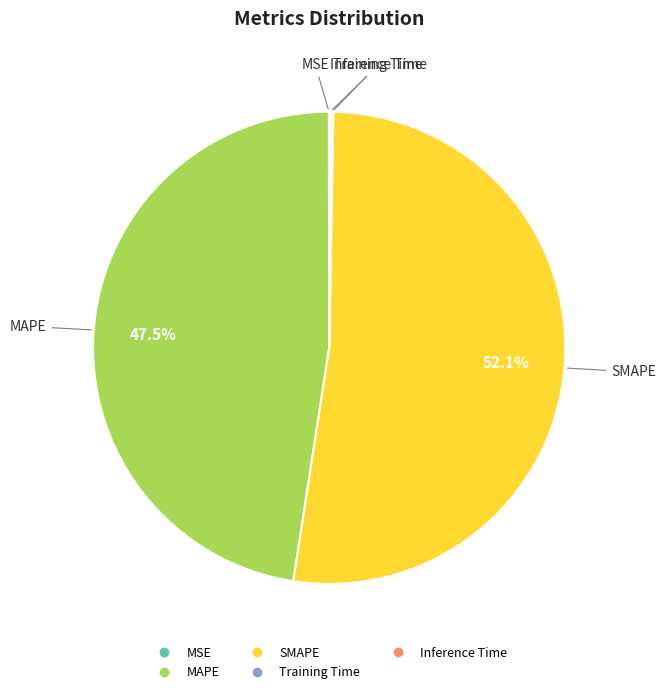

Does any single category account for the majority?

Yes